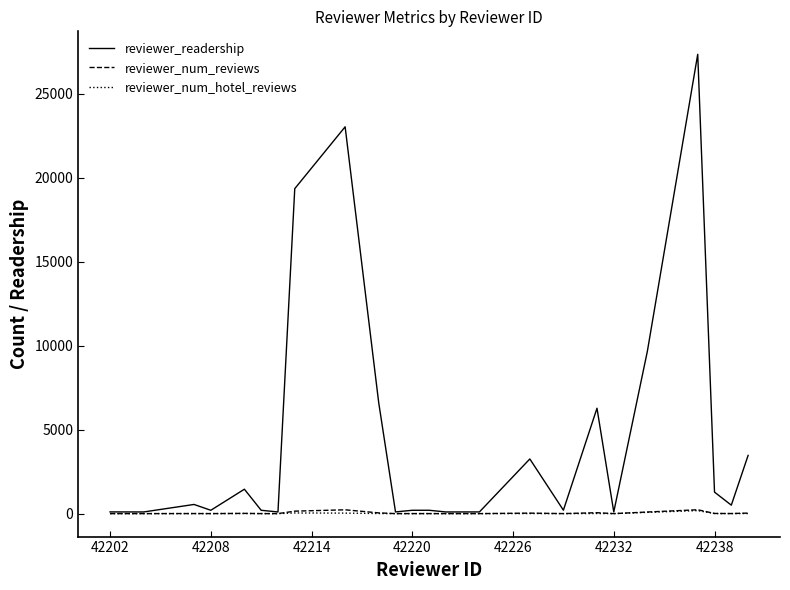

What is the maximum value for reviewer_readership?

27365